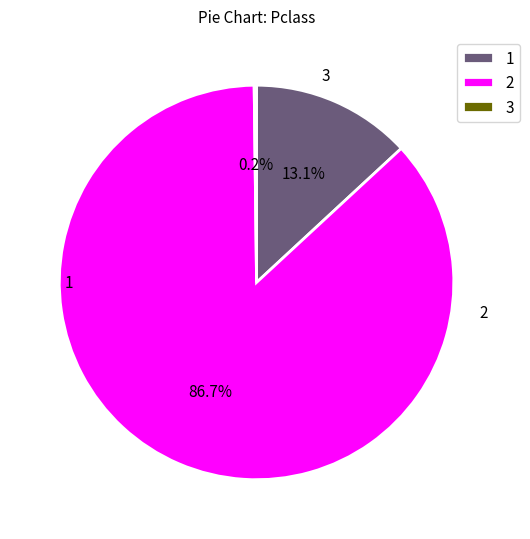

Which category has the biggest portion of the pie?

2